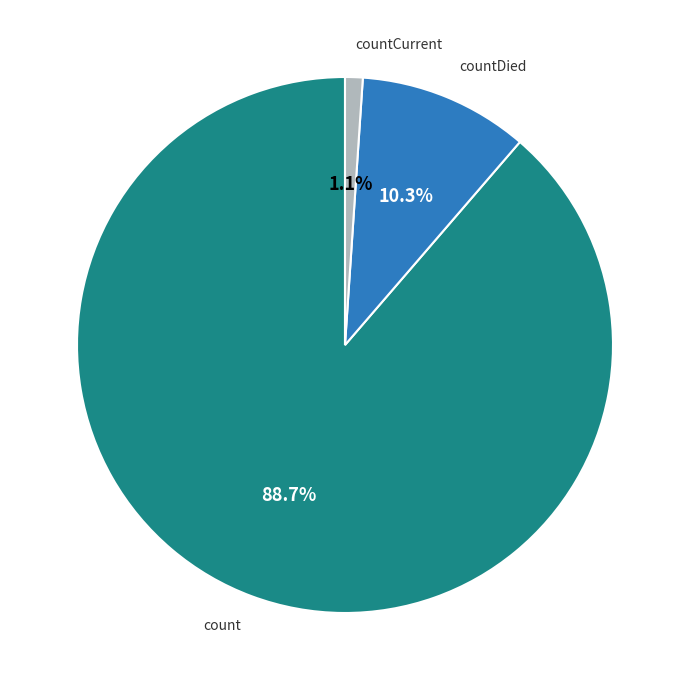

Is there a majority slice in this chart?

Yes